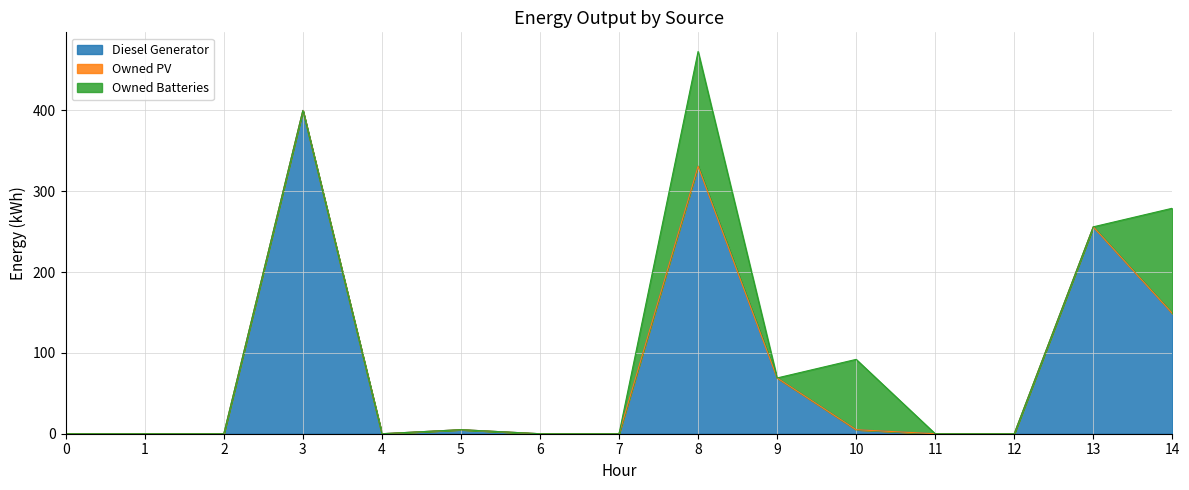

Reading left to right, extract all data points from this chart.

Diesel Generator: 0=0.0	1=0.0	2=0.0	3=400.0	4=0.0	5=5.0	6=0.0	7=0.0	8=331.0	9=69.0	10=5.0	11=0.0	12=0.0	13=256.0	14=149.0
Owned PV: 0=0.0	1=0.0	2=0.0	3=0.0	4=0.0	5=0.0	6=0.0	7=0.0	8=0.0	9=0.0	10=0.0	11=0.0	12=0.0	13=0.0	14=0.0
Owned Batteries: 0=0.0	1=0.0	2=0.0	3=0.0	4=0.0	5=0.0	6=0.0	7=0.0	8=142.0	9=0.0	10=87.0	11=0.0	12=0.0	13=0.0	14=130.0